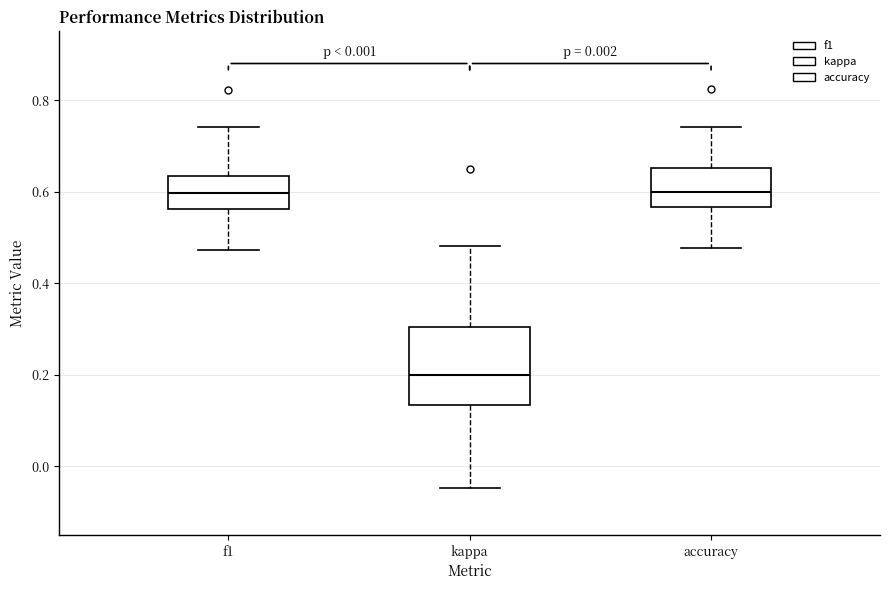

Which box is the tallest, from its lower edge to its upper edge?

kappa